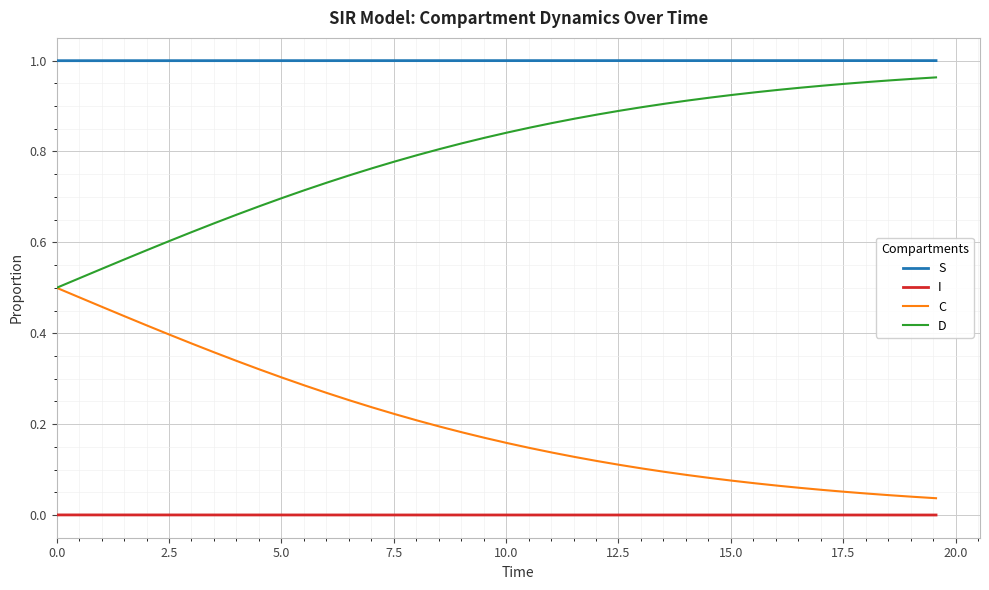

True or false: S and I intersect in this chart.

False